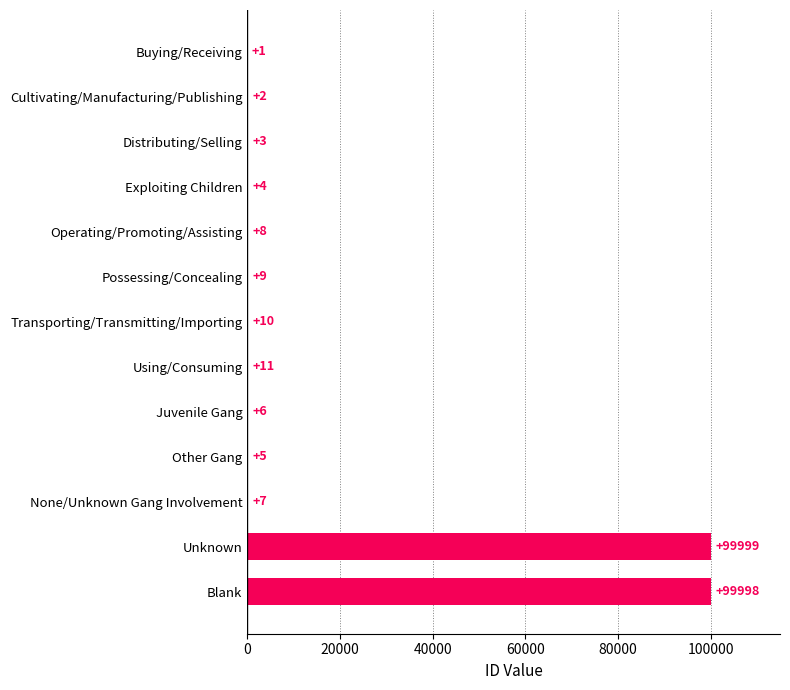

Approximately how many times larger is the value at Blank compared to Exploiting Children?

24999.5